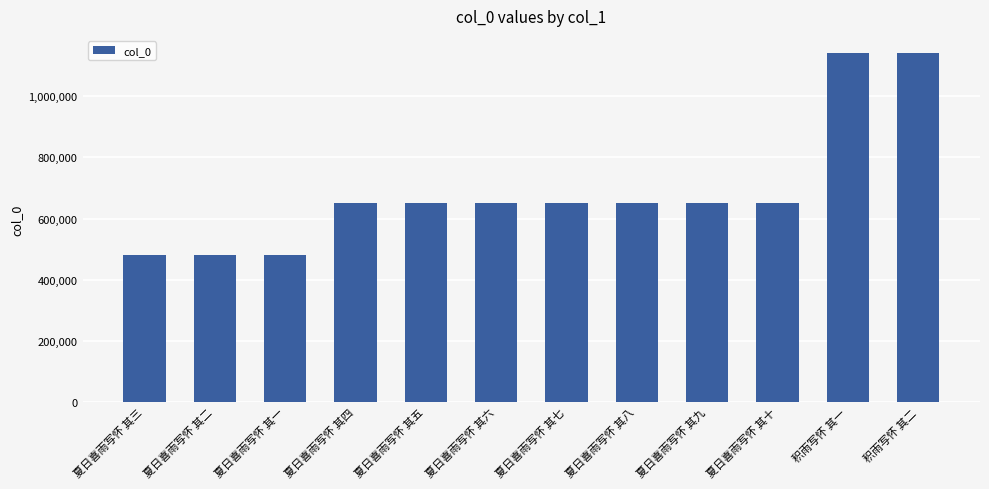

What is the ratio of the value at 夏日喜雨写怀 其六 to the value at 夏日喜雨写怀 其三?

1.3